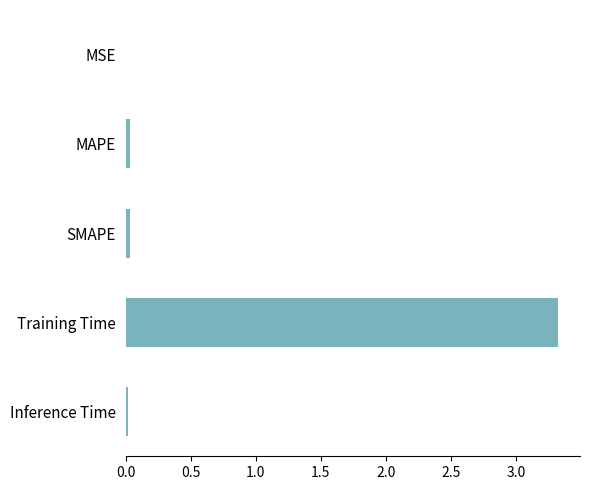

Which category has the highest value across all series?

Training Time